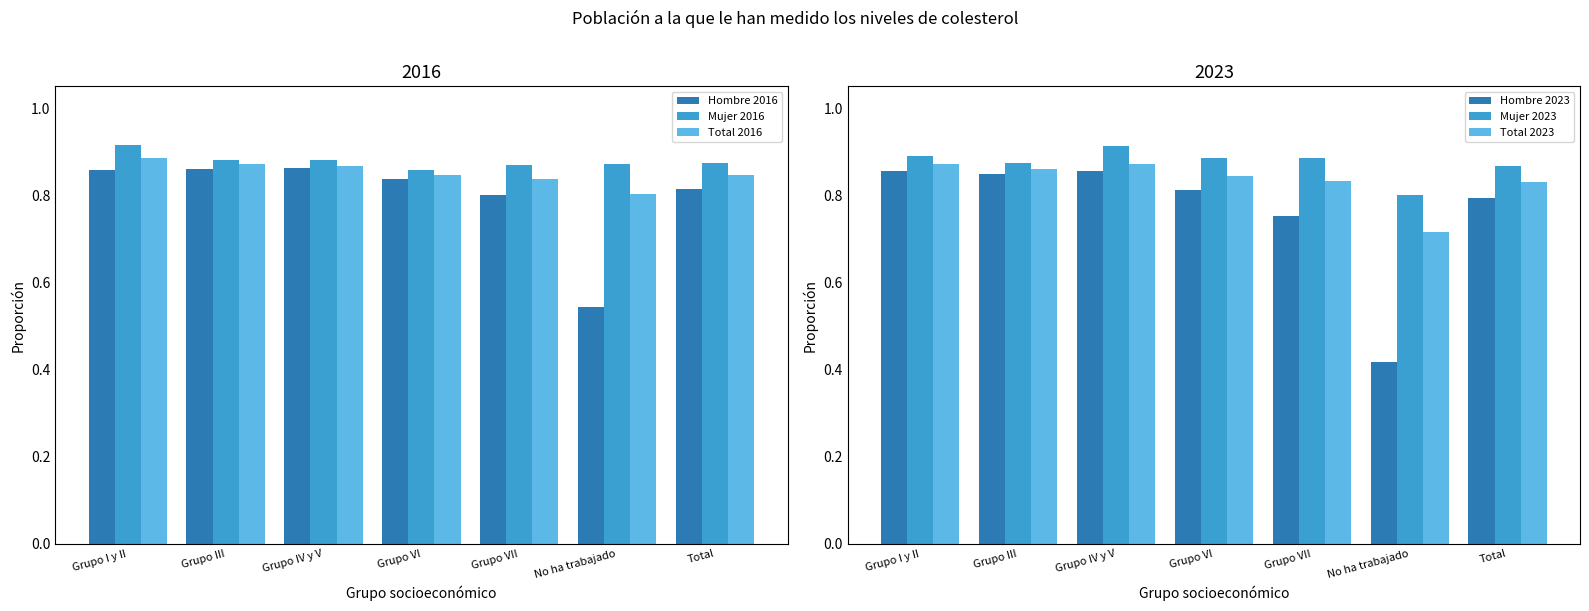

Which series changed the most between Grupo I y II and Grupo IV y V?

Mujer 2016